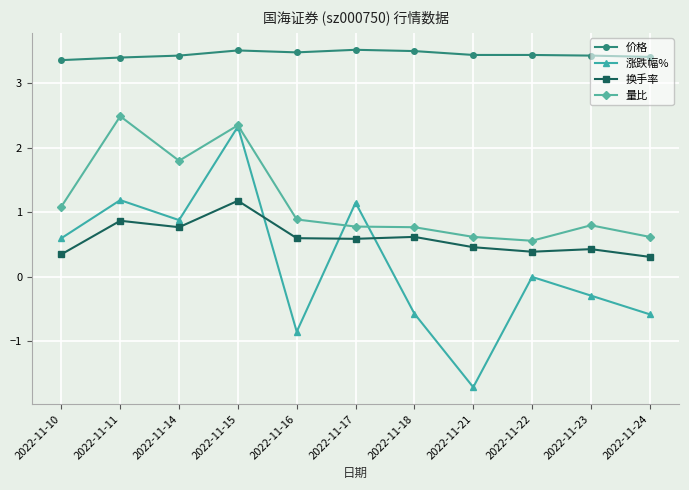

Where is the first local minimum for 换手率?

2022-11-14